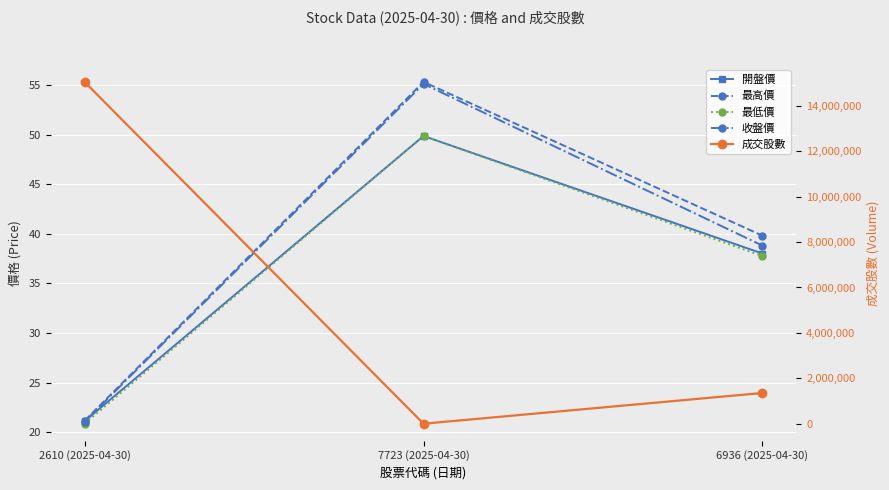

What is the minimum value shown in the chart?

20.9